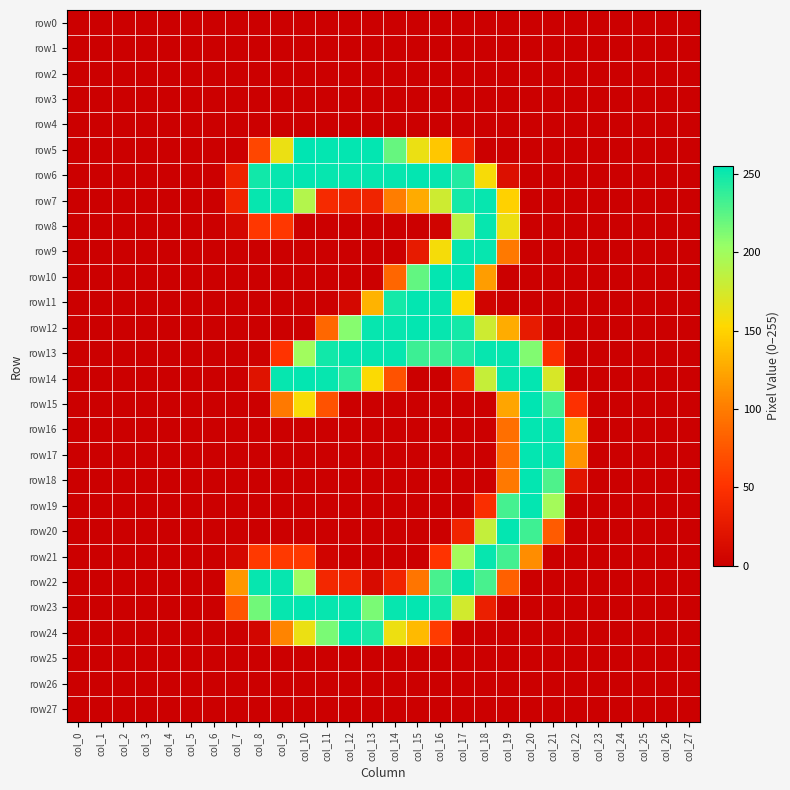

Which series has the largest total across all categories?

row13